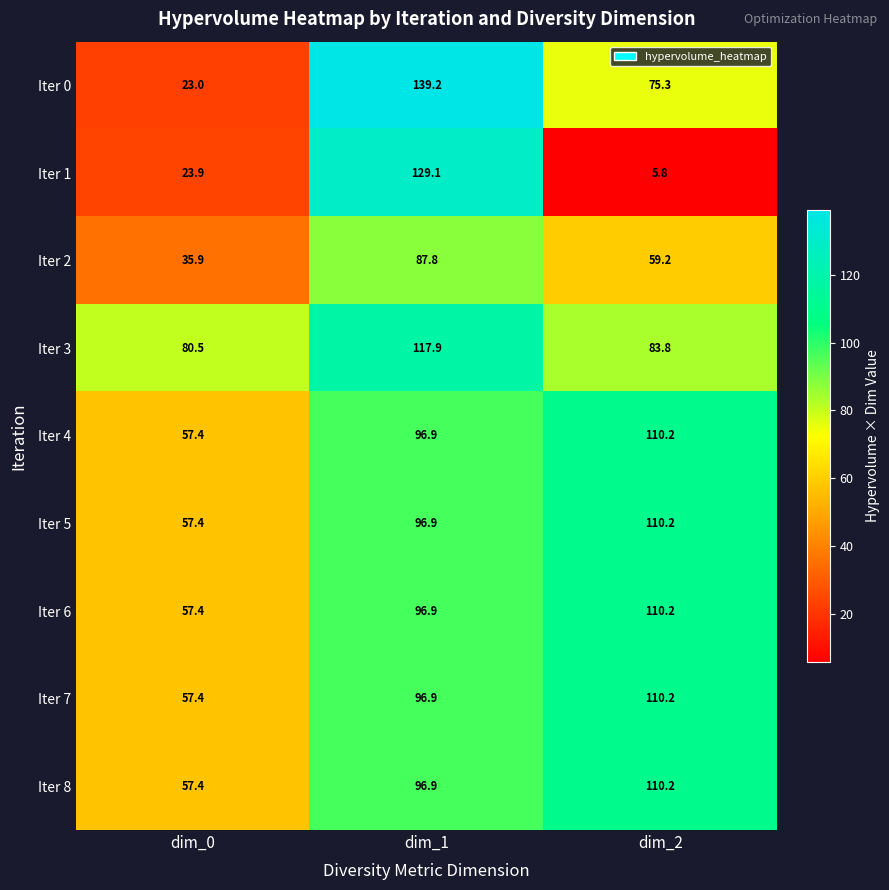

At which category does the chart reach its peak across all series?

dim_1